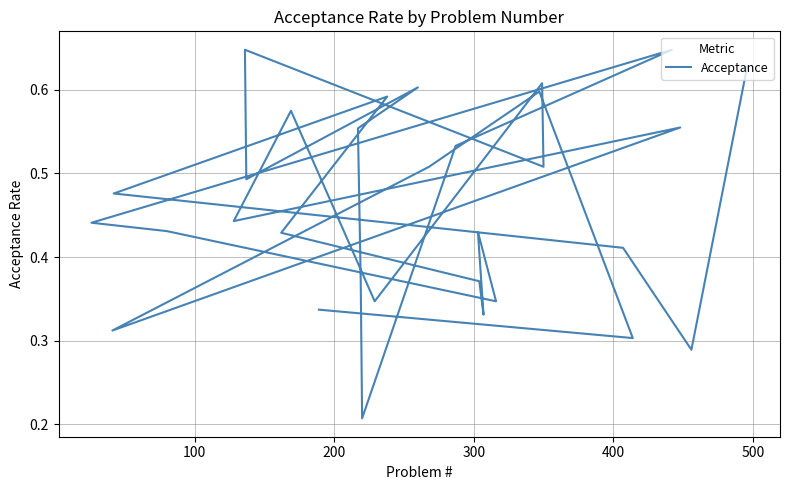

What is the sum of all values?

14.3